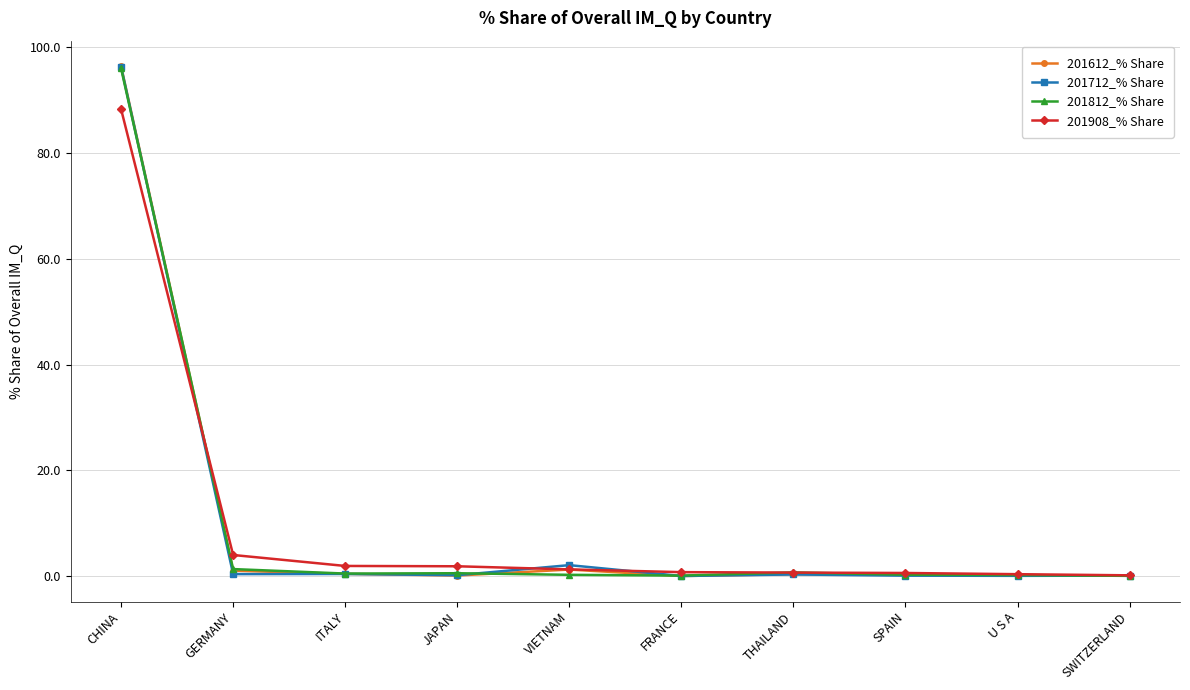

What is the label of the 3rd point from the left?

ITALY